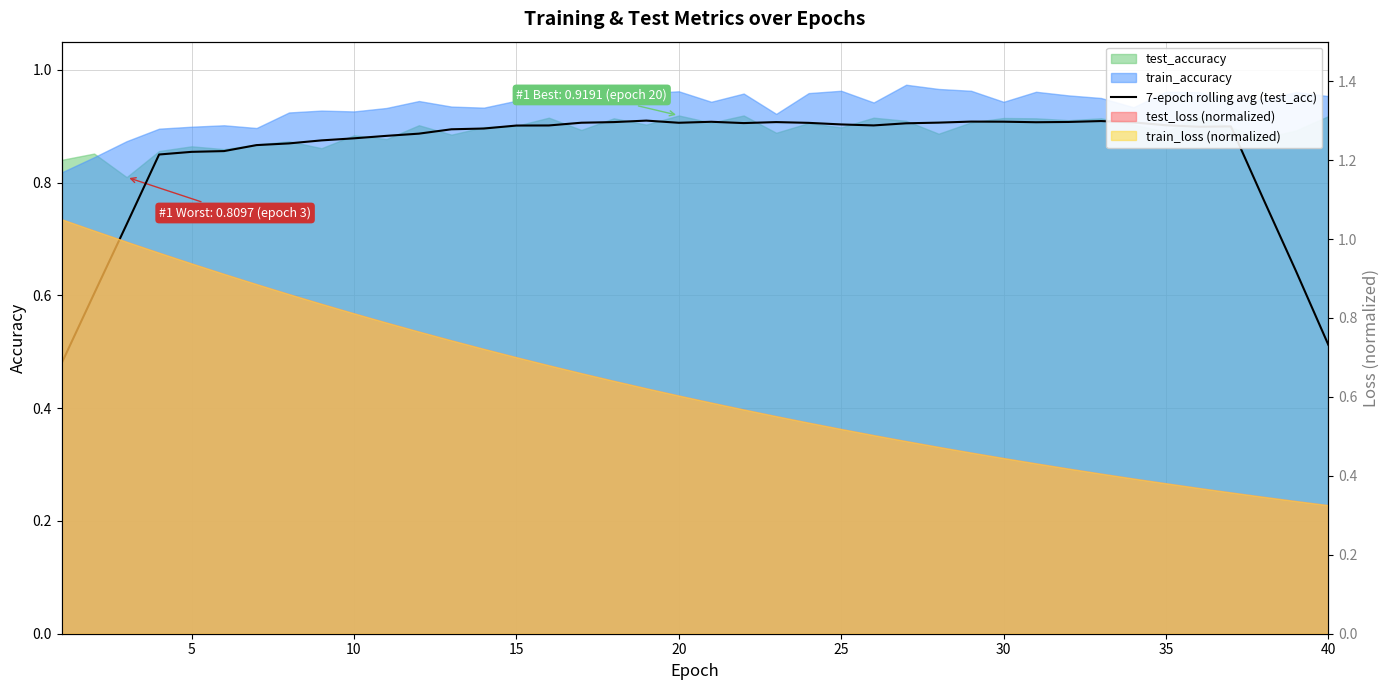

Is it true that the value at 10 is 1.2?

False